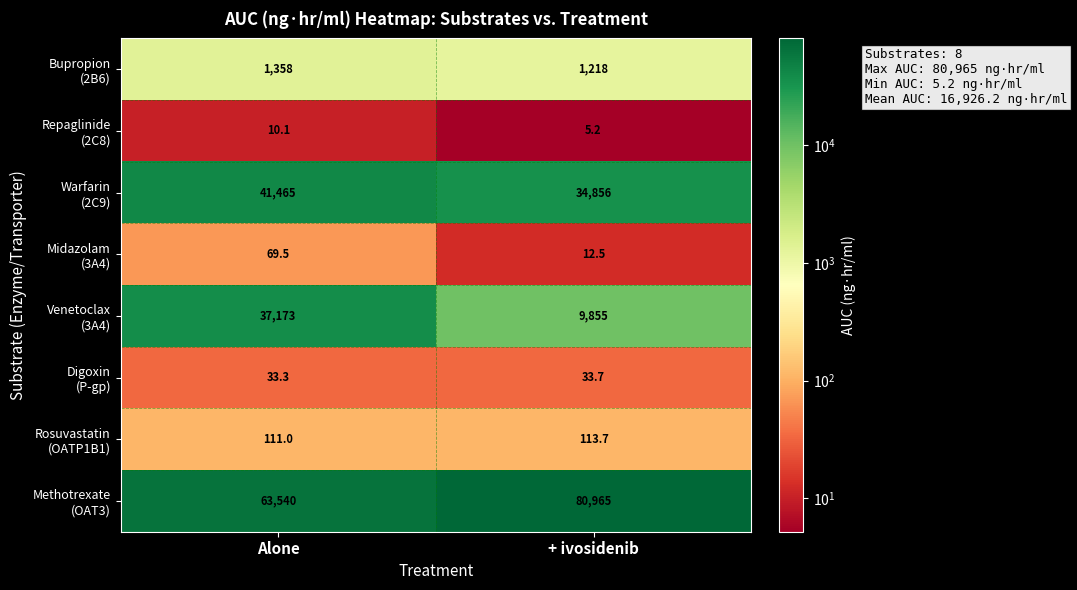

What is the maximum value shown in the chart?

80965.0